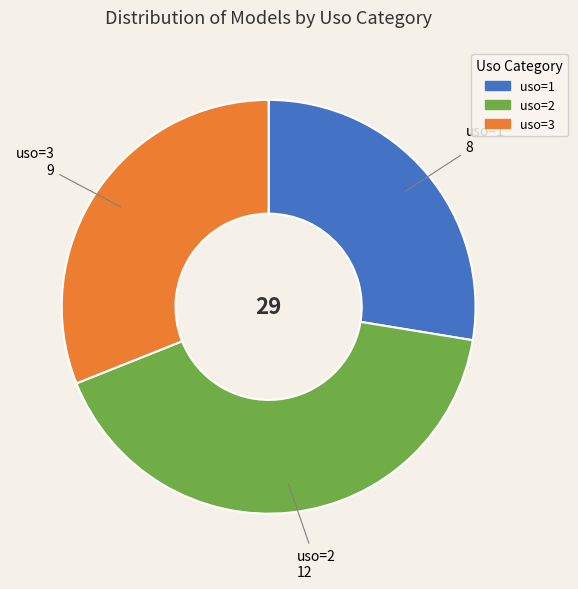

Is there a majority slice in this chart?

No